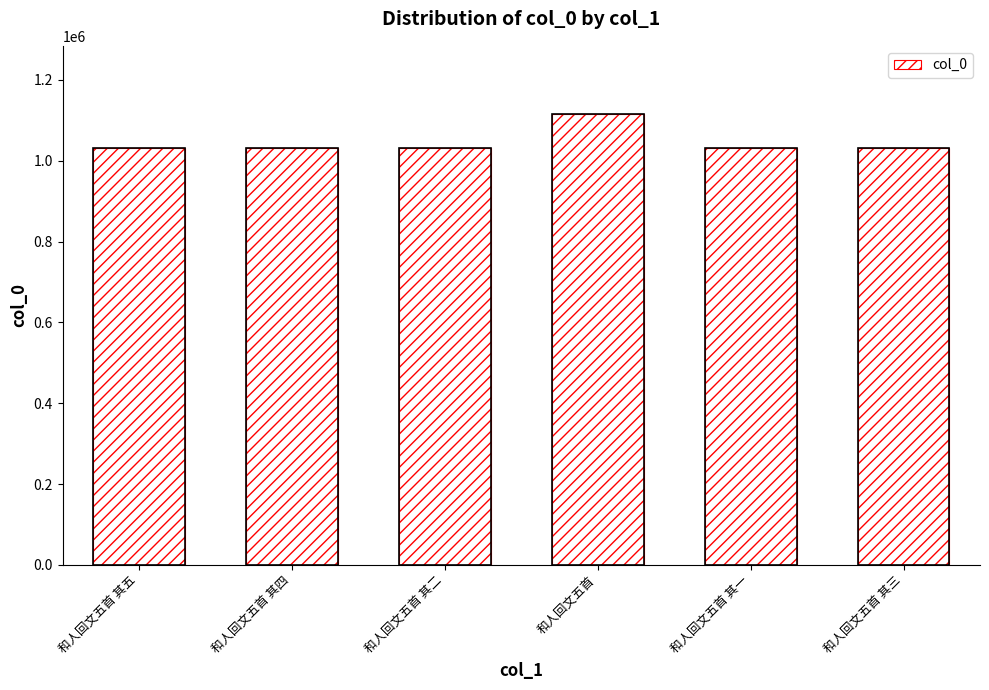

What is the change in value from 和人回文五首 其四 to 和人回文五首 其二?

-20